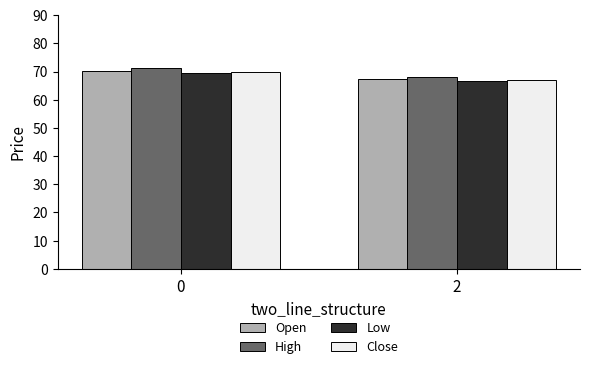

Which series has the largest range (max minus min)?

High